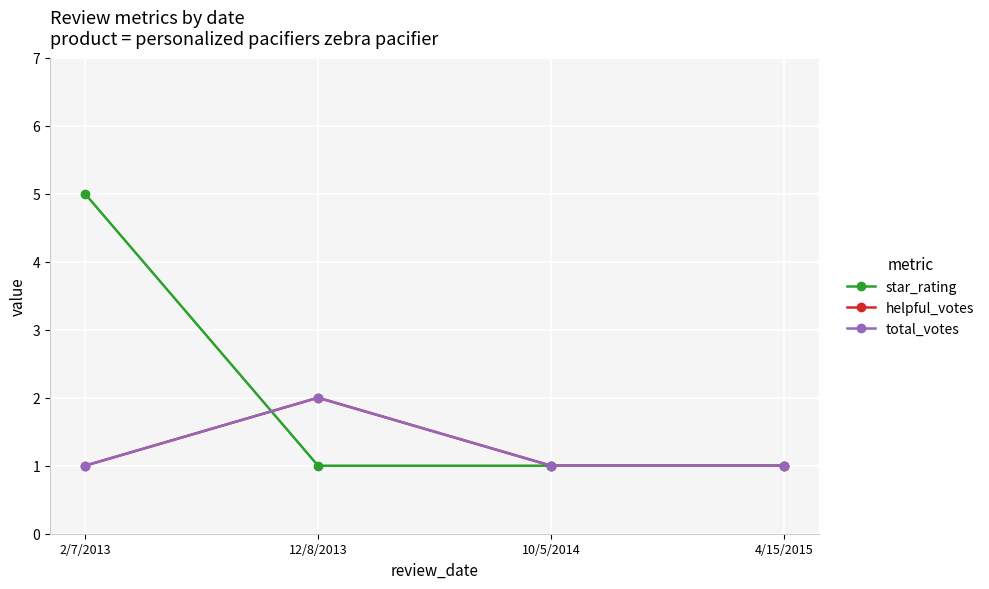

Is this an area chart (filled region under the line)?

No